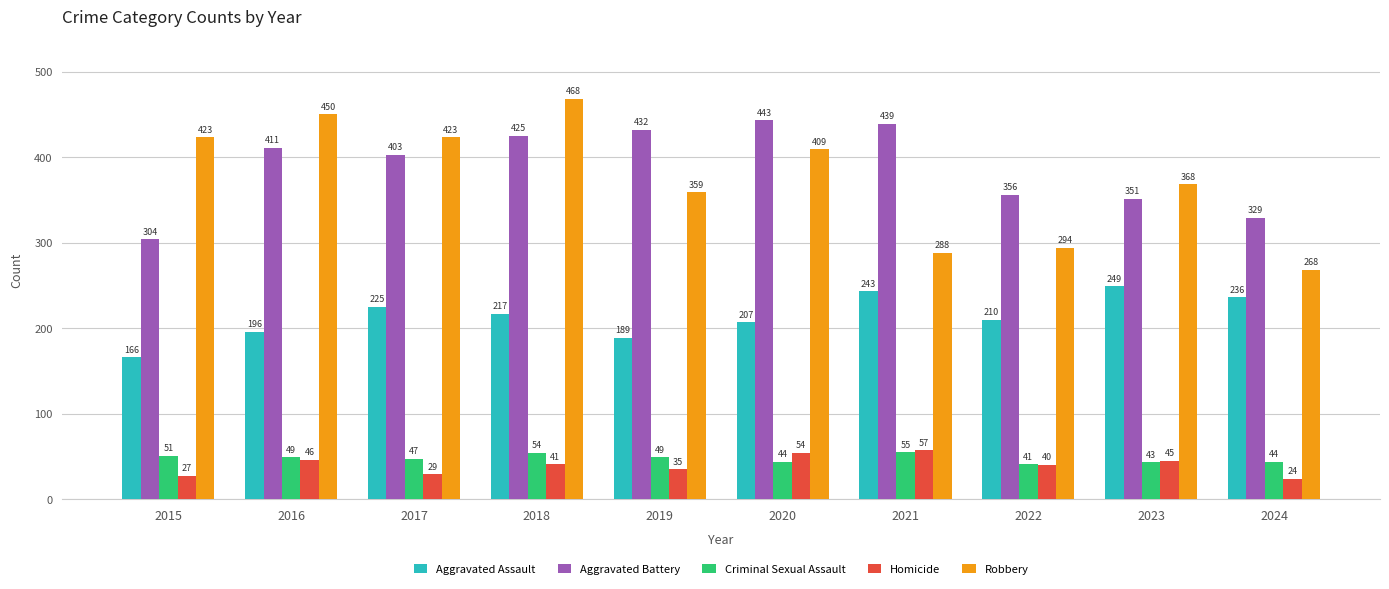

Count the number of data series in this chart.

5